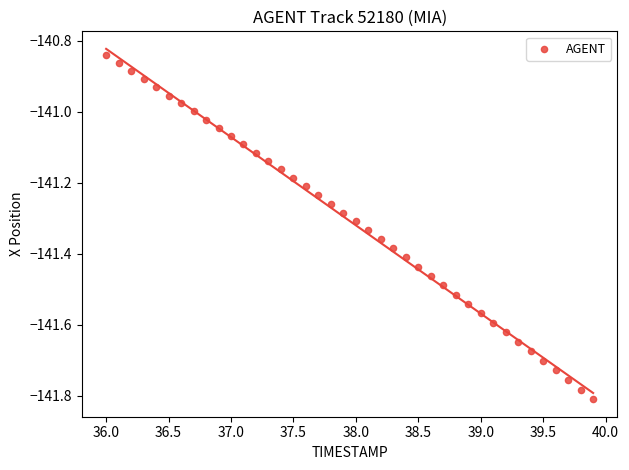

What is the range of X values (max minus min)?

3.9